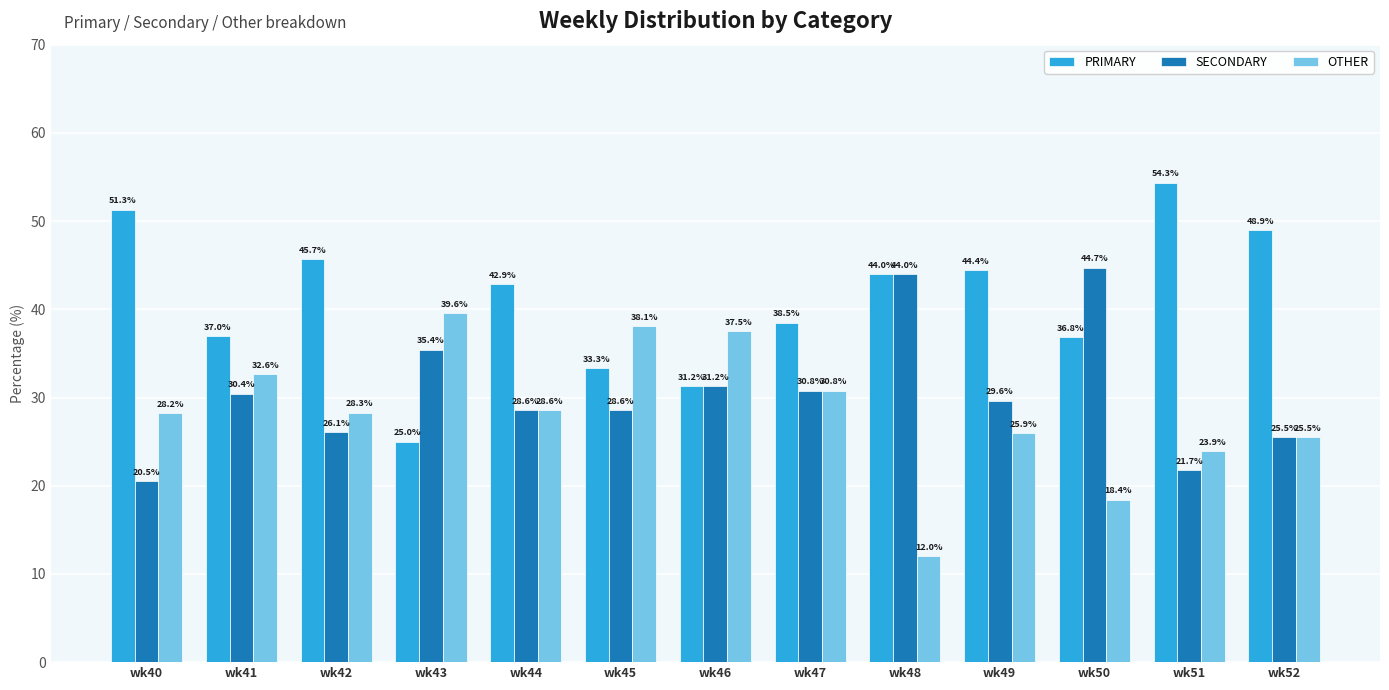

At wk40, list the series in order from largest to smallest.

PRIMARY, OTHER, SECONDARY